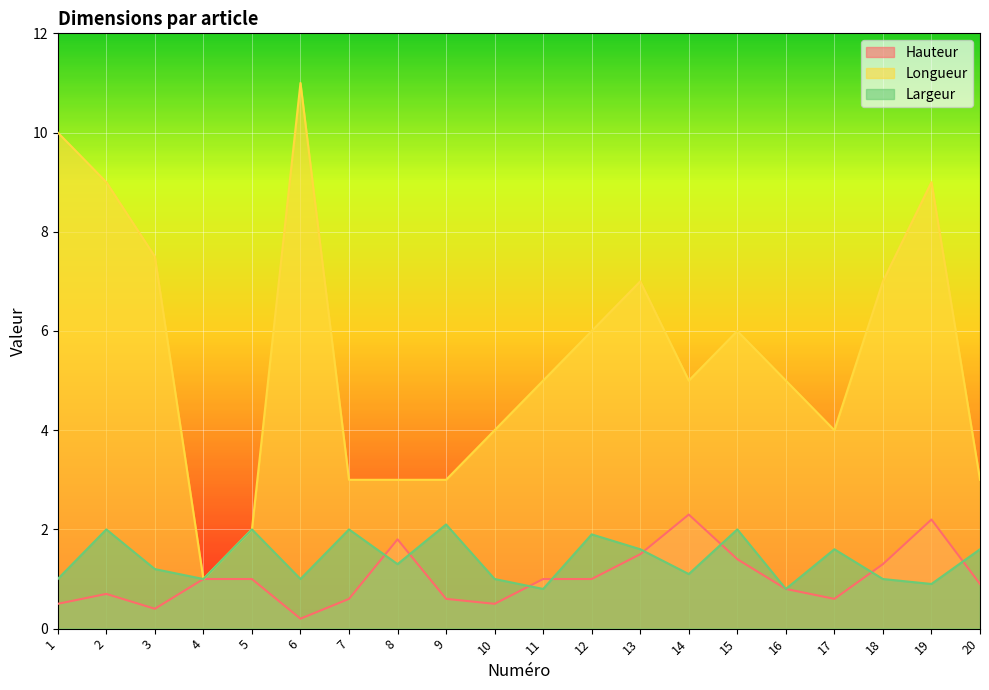

What is the sum of all Largeur values?

27.9